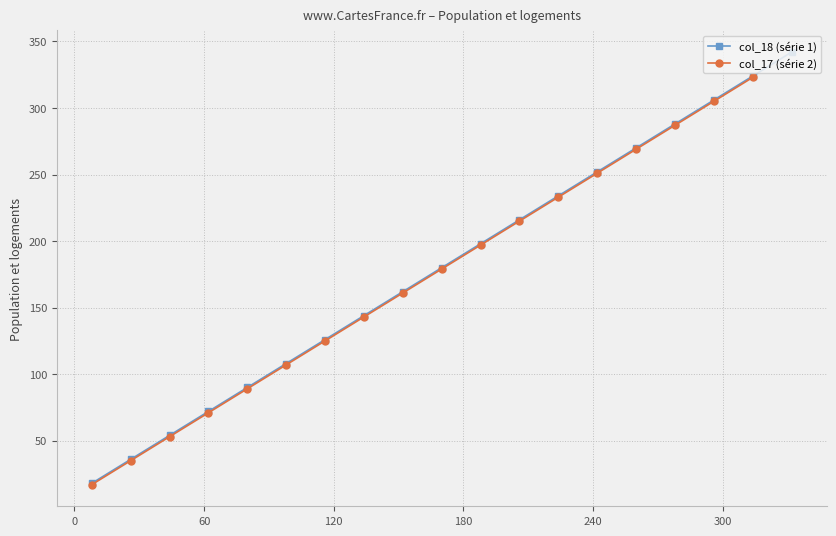

True or false: col_18 (série 1) has more than 0 interior local peaks.

False